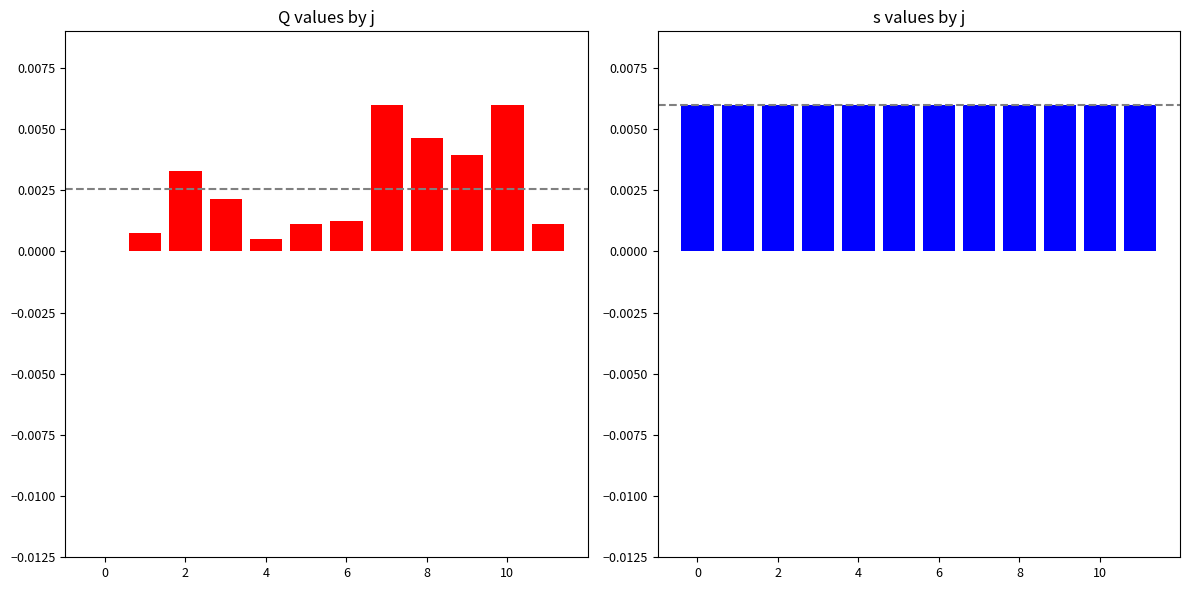

How many distinct data groups are displayed?

2